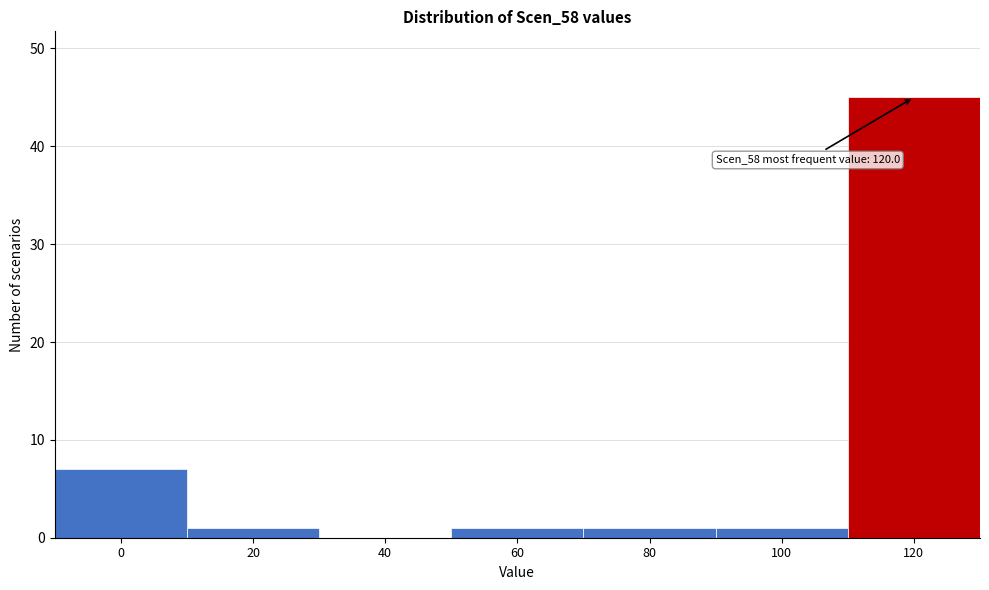

Reading left to right, transcribe all the data shown in this chart.

0=7	20=1	40=0	60=1	80=1	100=1	120=45